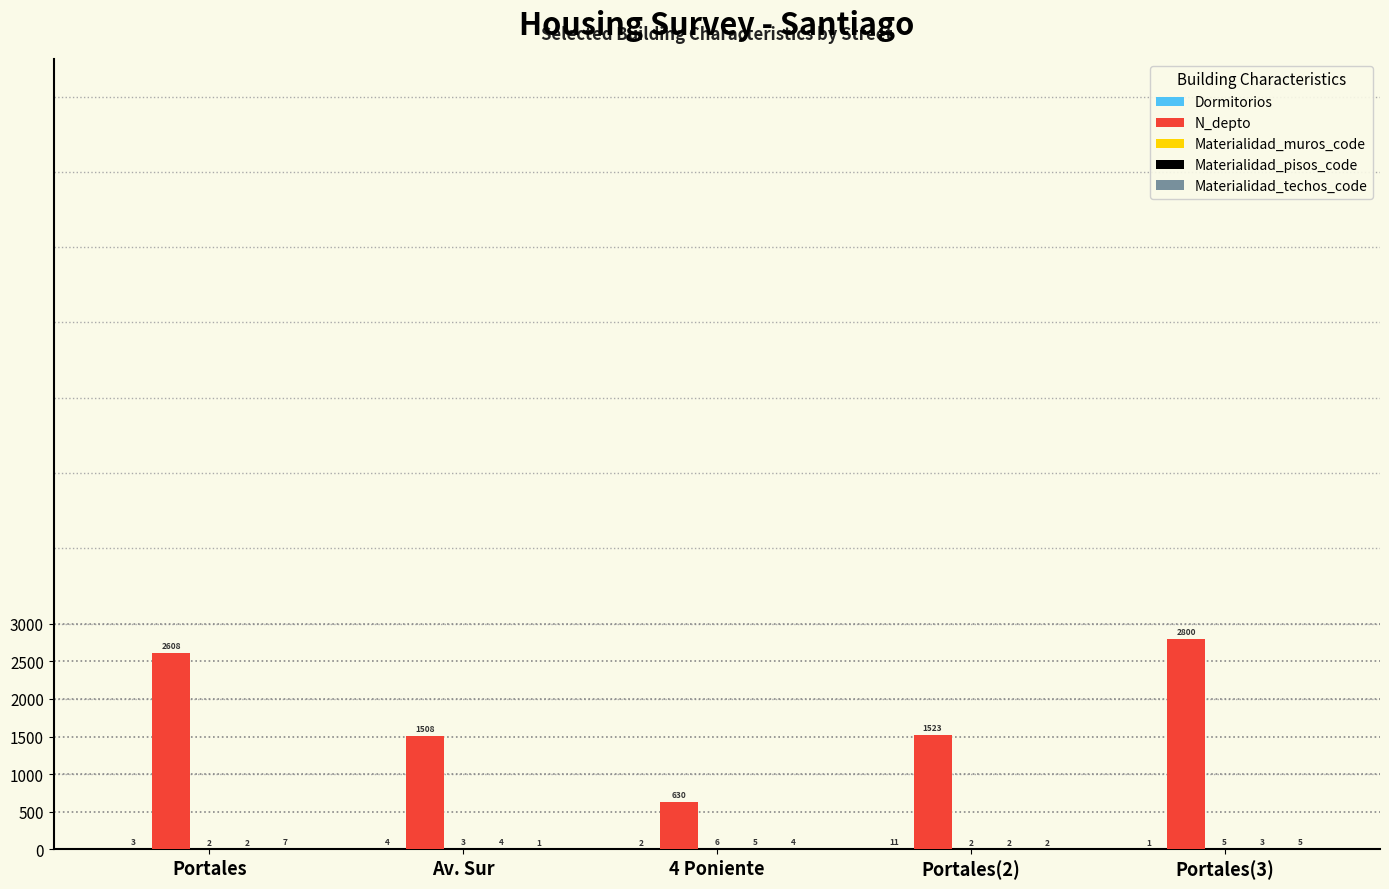

Which series has the largest total across all categories?

N_depto